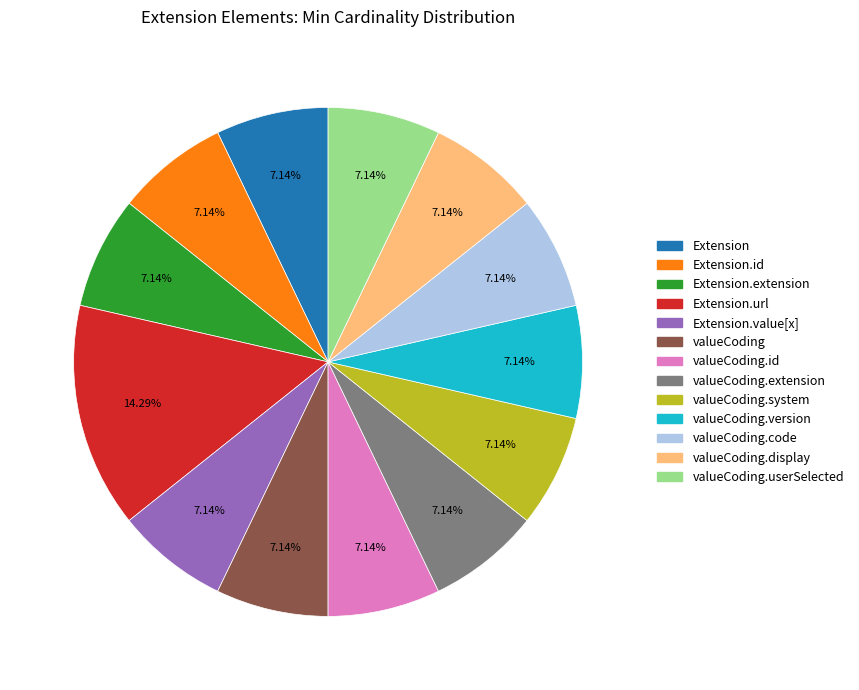

Does any single category account for the majority?

No